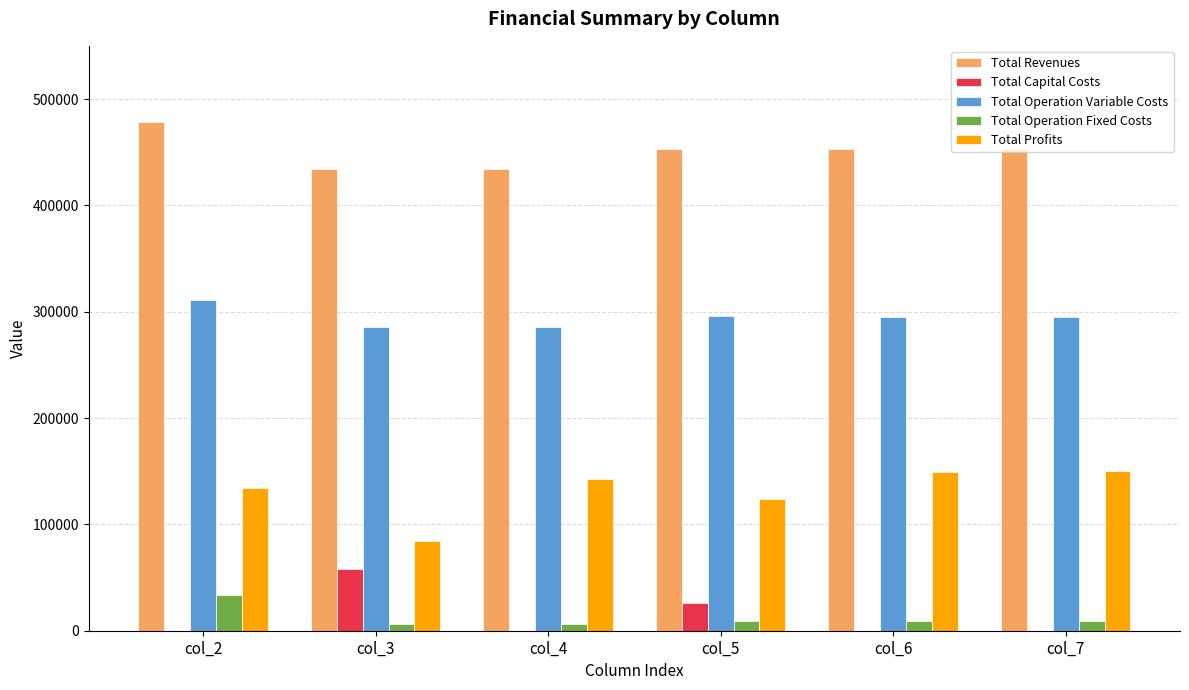

What are all the series names shown in the legend?

Total Revenues, Total Capital Costs, Total Operation Variable Costs, Total Operation Fixed Costs, Total Profits